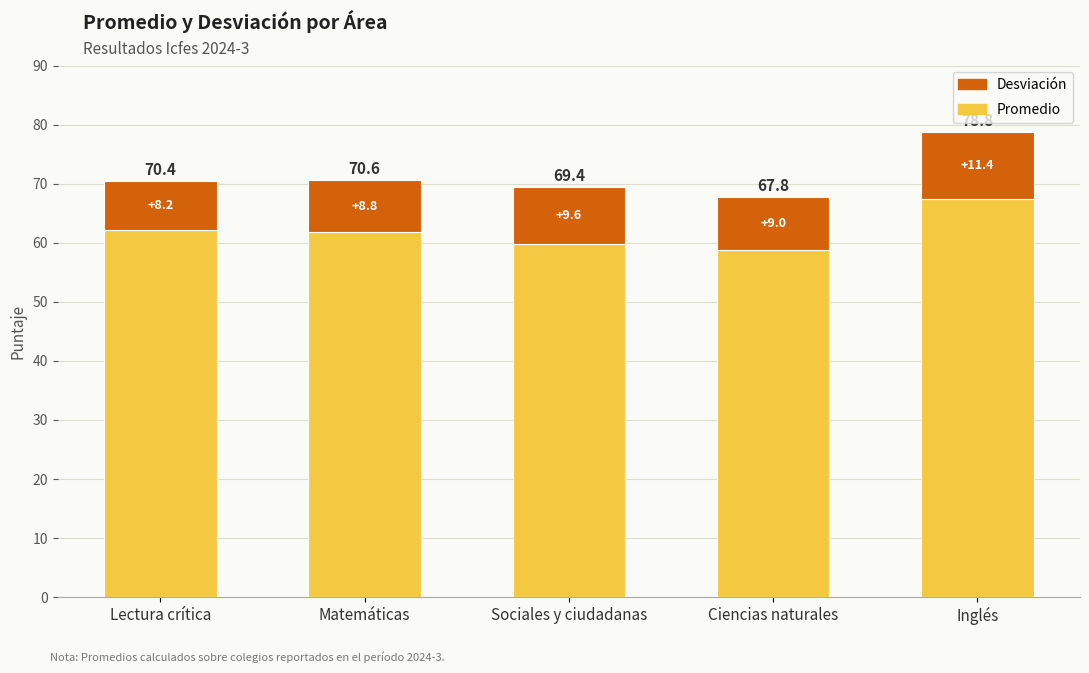

What is the difference between the Promedio values at Ciencias naturales and Inglés?

8.6